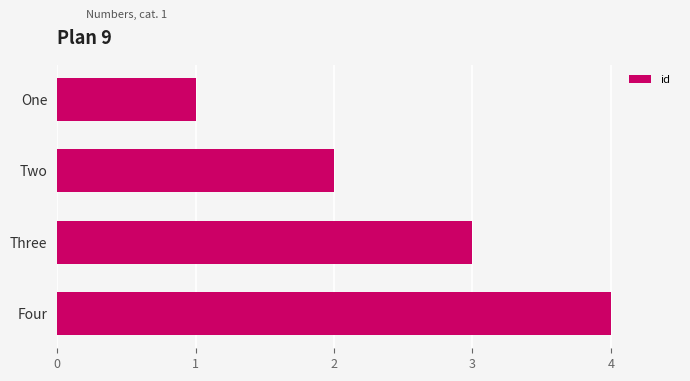

What is the ratio of the value at Four to the value at Three?

1.3